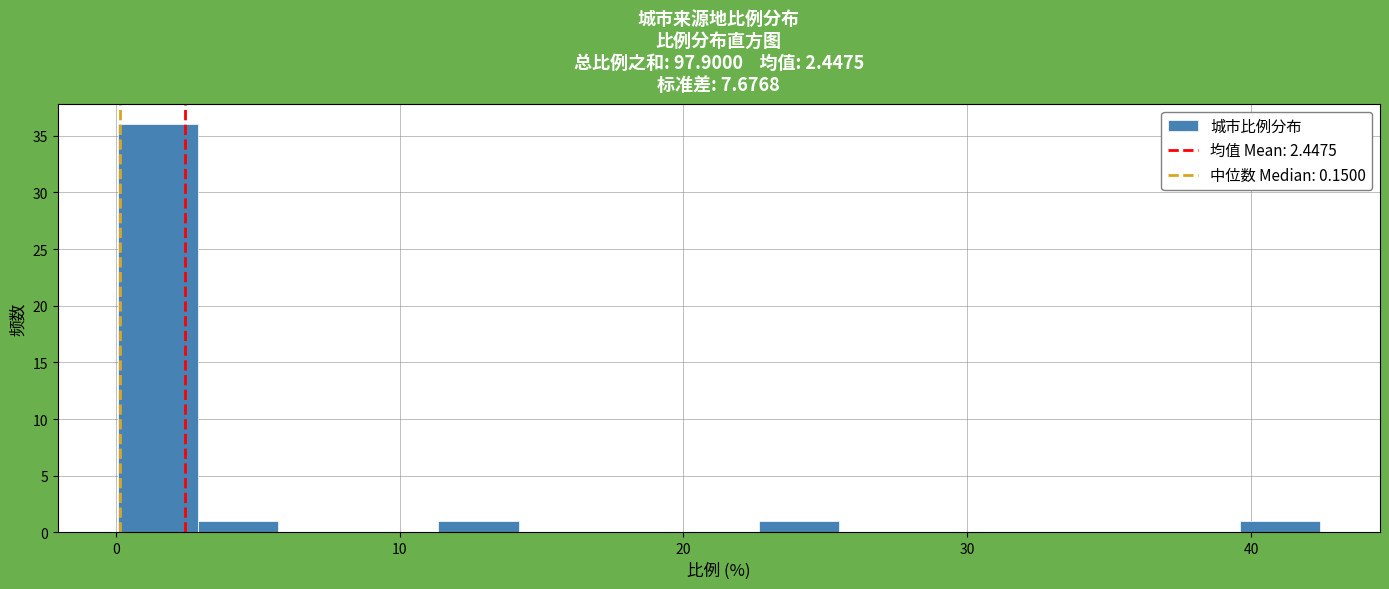

Around what value on the x-axis is the tallest bar? Give the approximate position of its centre, as read against the axis.

1